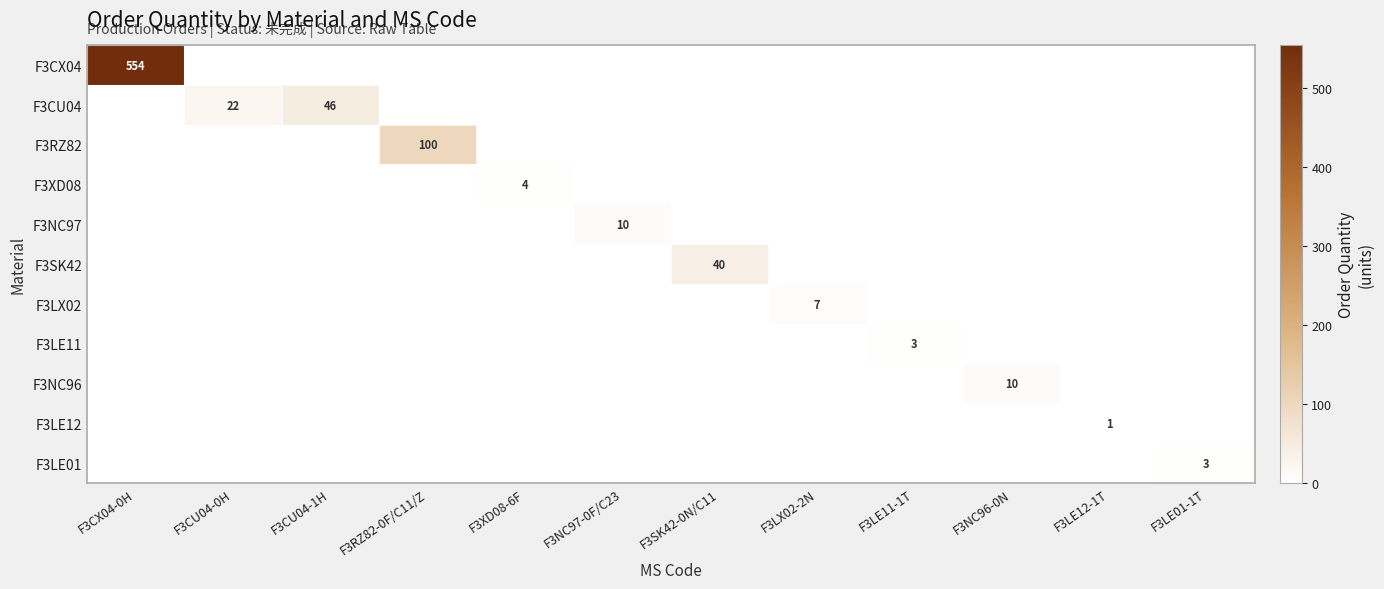

At how many categories does at least one series exceed 396?

1